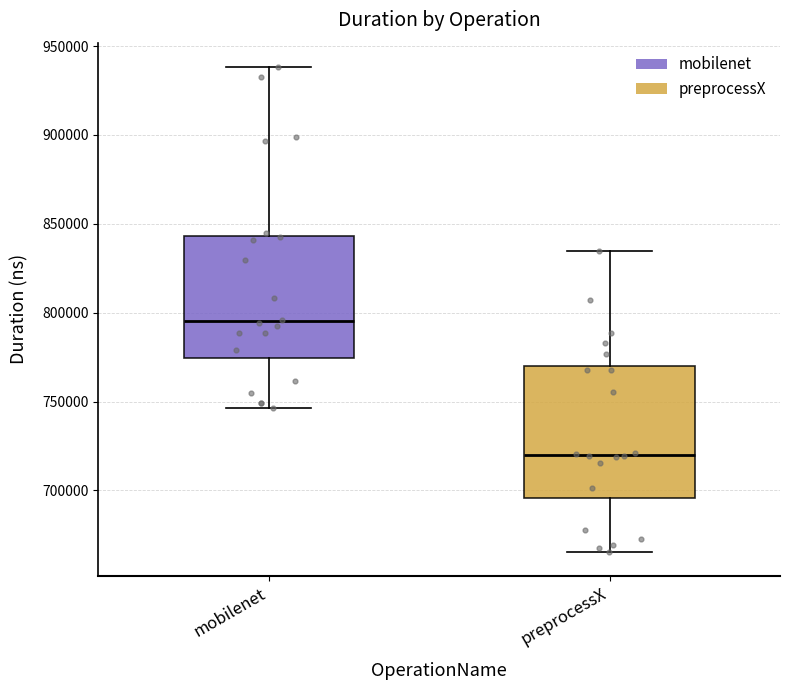

Comparing the boxes themselves (not the whiskers), which one is the tallest?

preprocessX